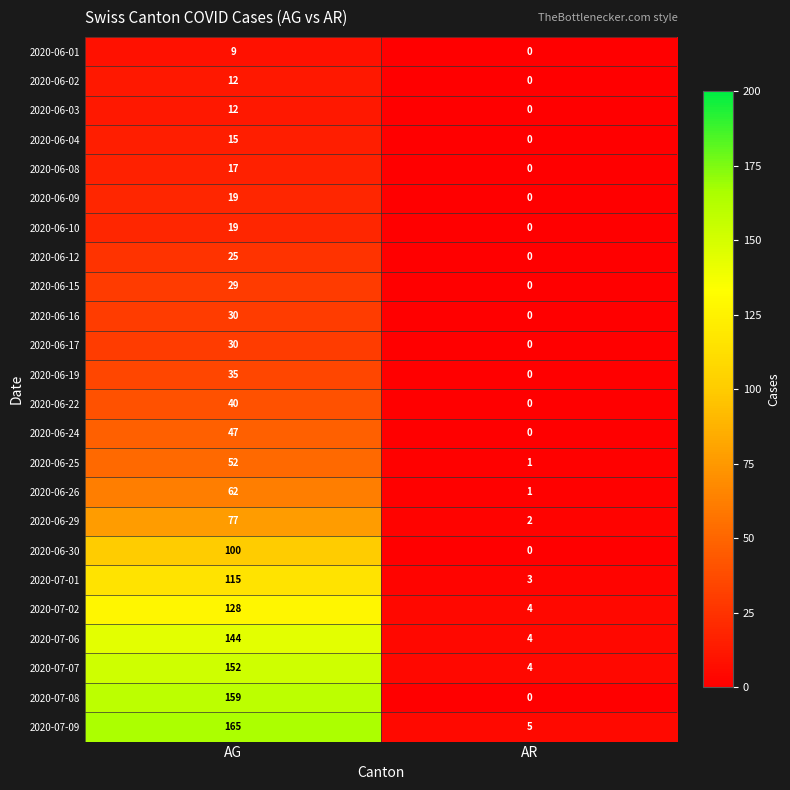

At which label is 2020-06-24 closest to 23?

AR